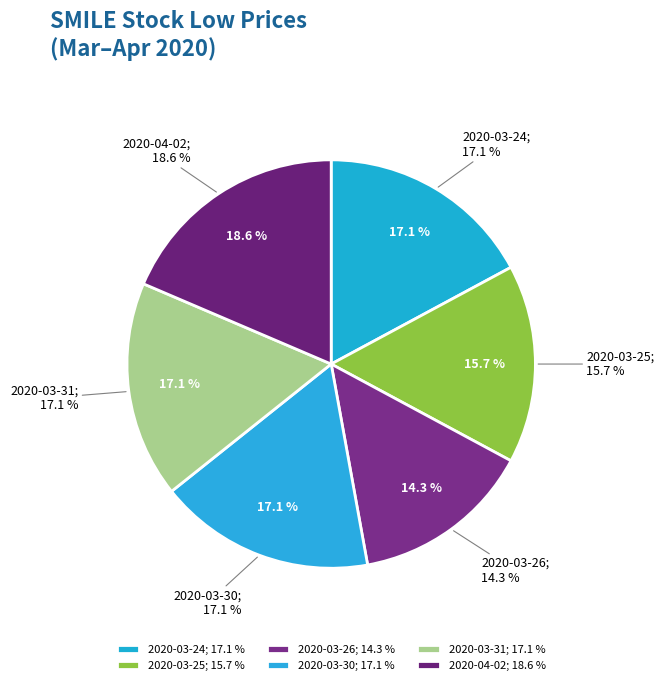

How many slices are in this pie chart?

6